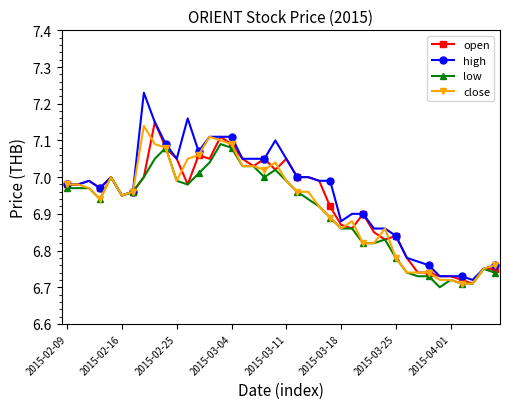

Which series has the widest spread of values?

high